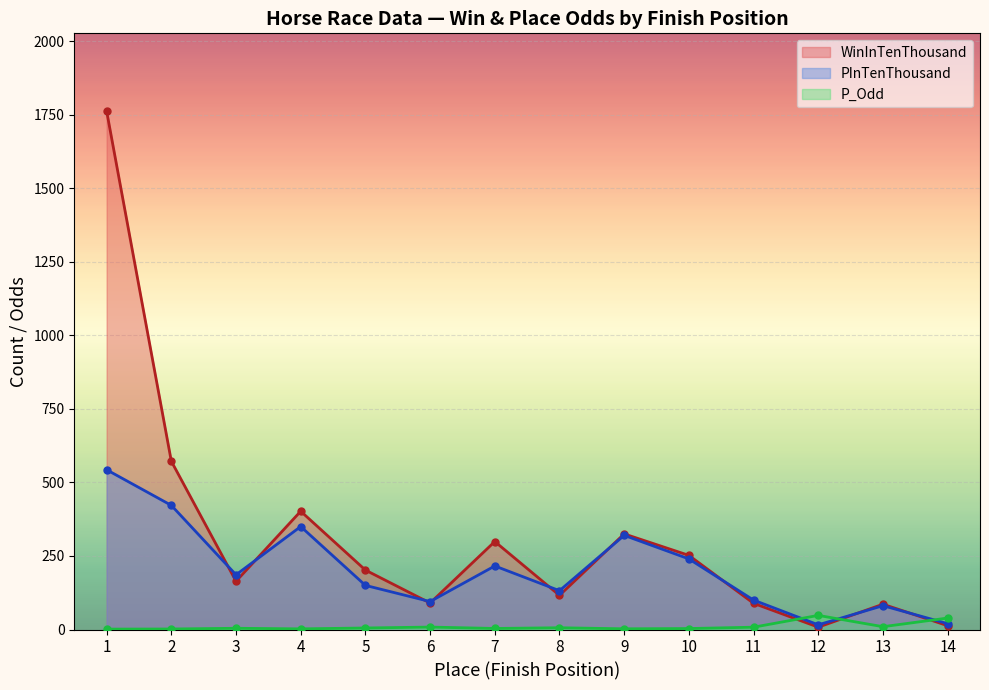

What is the value of the P_Odd point at the 9th from the left?

2.4